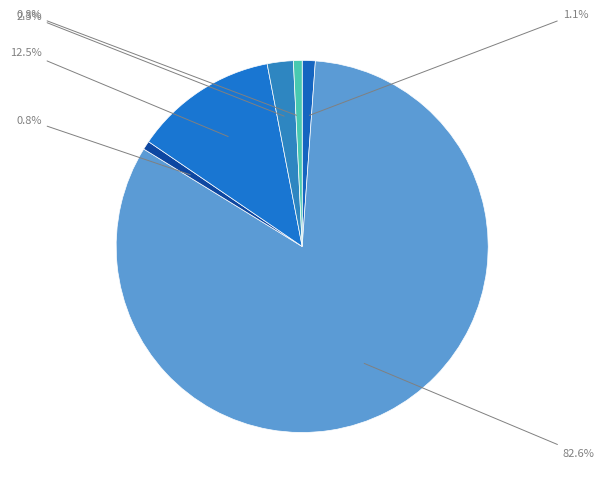

How many slices are in this pie chart?

6